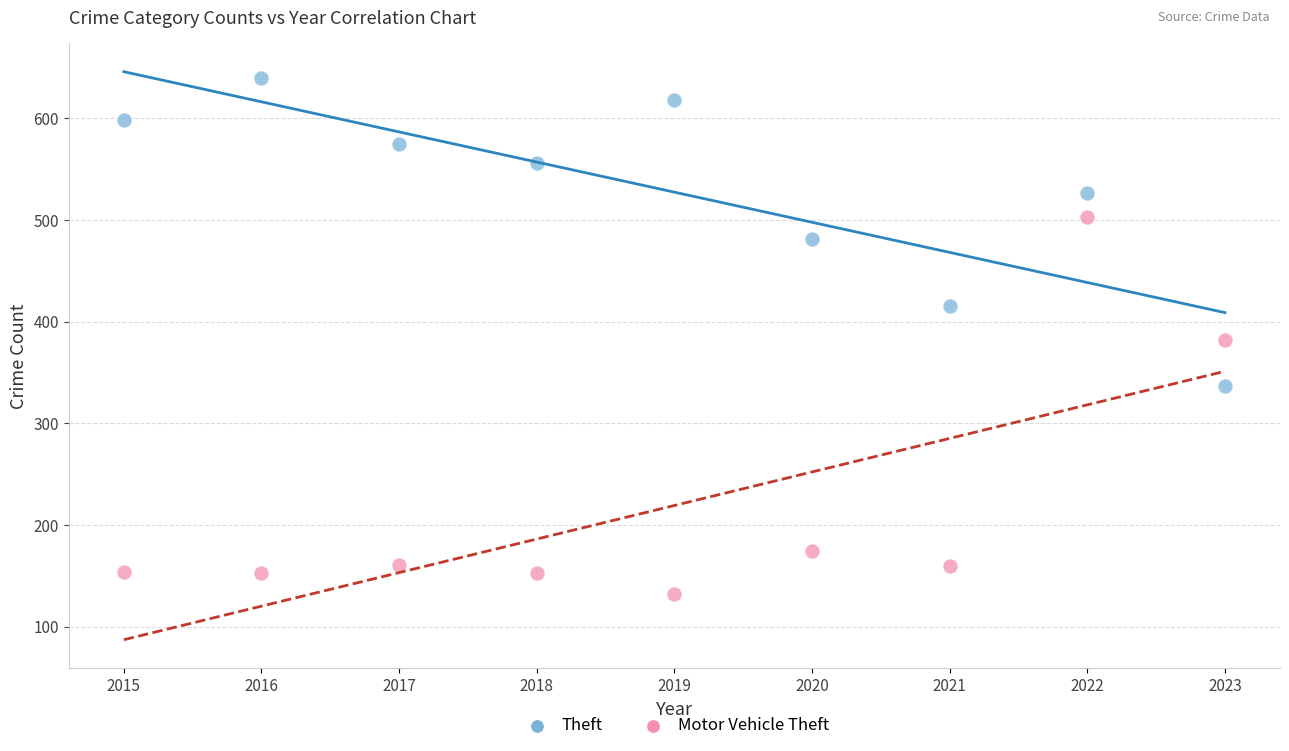

What are all the series names shown in the legend?

Theft, Motor Vehicle Theft